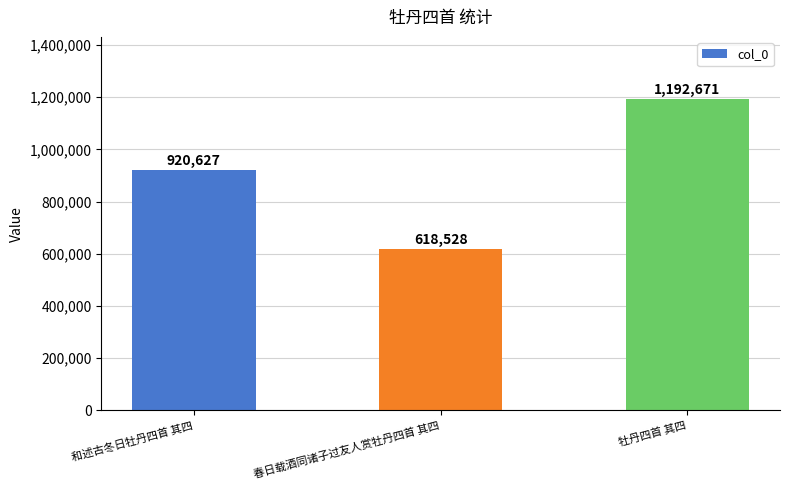

How many bars are there in total?

3